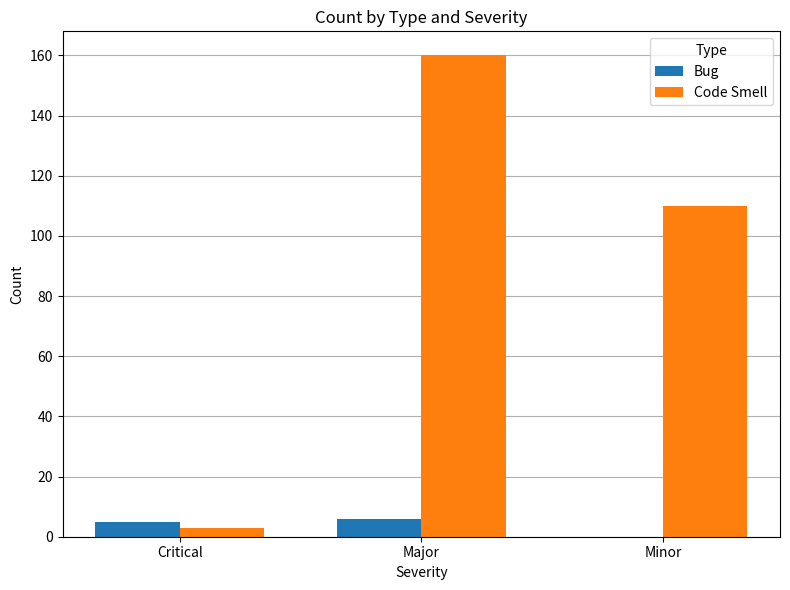

What is the maximum value shown in the chart?

160